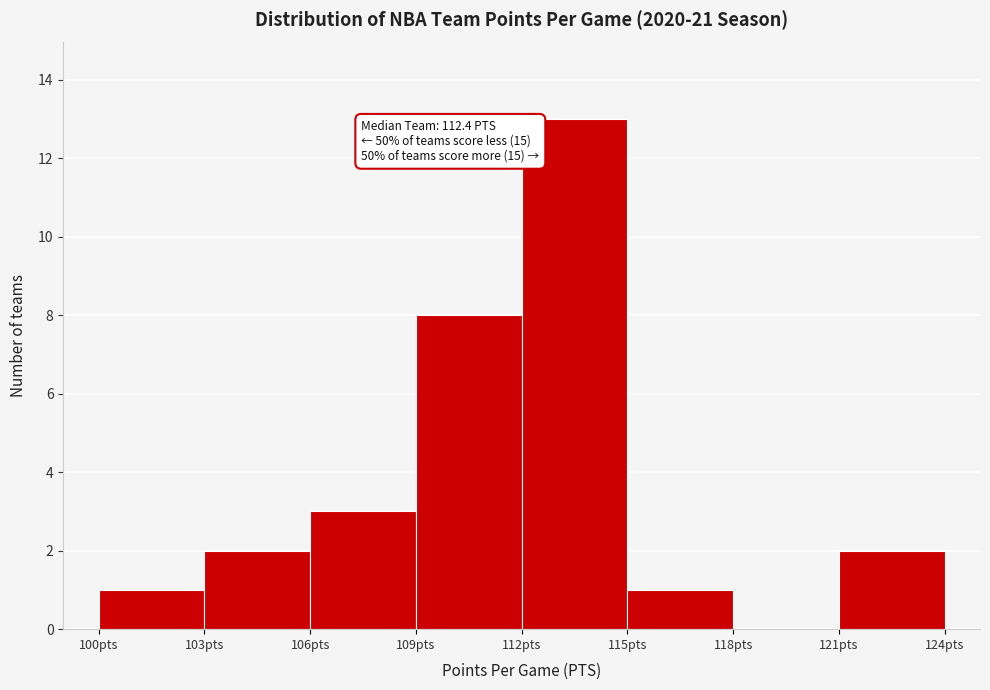

Over which range of the x-axis is the bar tallest?

112 to 115